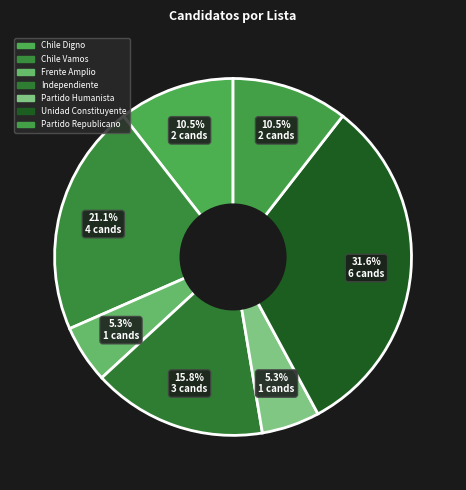

How many slices are in this pie chart?

7